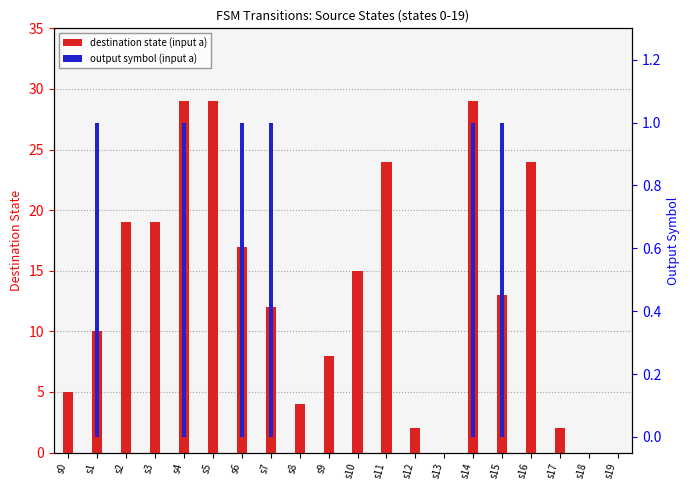

At which category does the chart reach its peak across all series?

s4